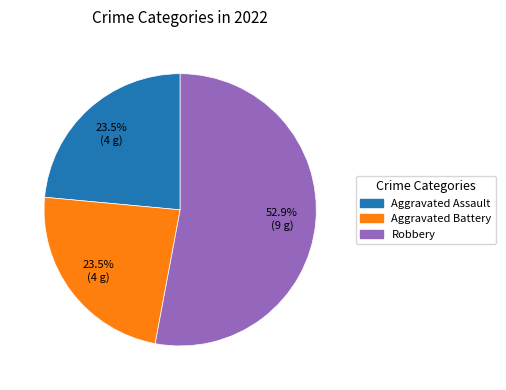

To the nearest percent, what is the combined percentage of Aggravated Battery and Robbery?

76%